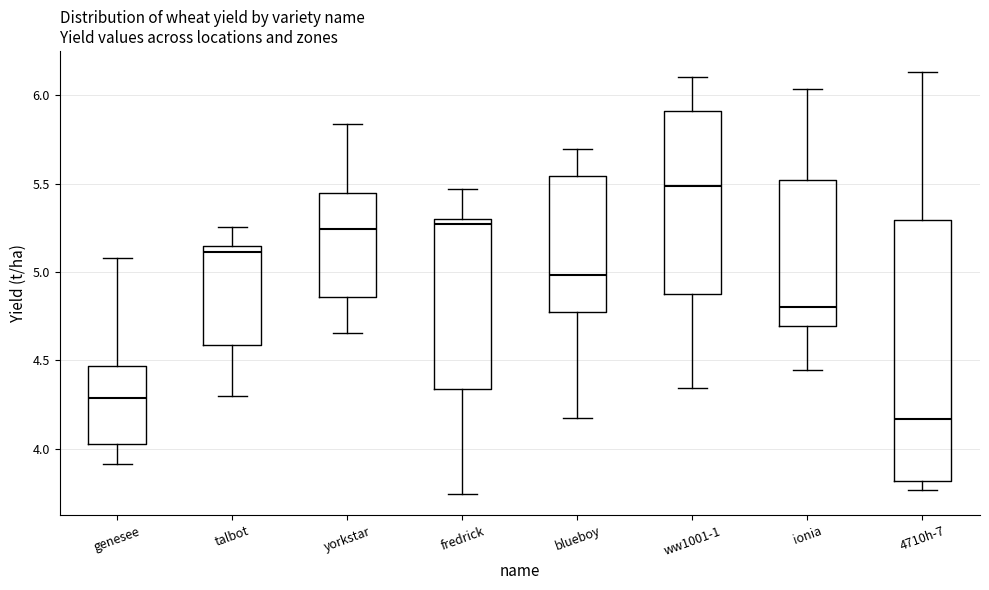

Reading left to right, transcribe this box plot: for each box, give where its median line is, the range the box spans, and where its two whiskers end, as read against the y-axis. The values are not printed on the chart, so give them approximately, as read against the axis.

genesee: median 4.30, box 4.05 to 4.45, whiskers 3.90 to 5.10
talbot: median 5.10, box 4.60 to 5.15, whiskers 4.30 to 5.25
yorkstar: median 5.25, box 4.85 to 5.45, whiskers 4.65 to 5.85
fredrick: median 5.25, box 4.35 to 5.30, whiskers 3.75 to 5.45
blueboy: median 5.00, box 4.75 to 5.55, whiskers 4.15 to 5.70
ww1001-1: median 5.50, box 4.90 to 5.90, whiskers 4.35 to 6.10
ionia: median 4.80, box 4.70 to 5.50, whiskers 4.45 to 6.05
4710h-7: median 4.15, box 3.80 to 5.30, whiskers 3.75 to 6.15